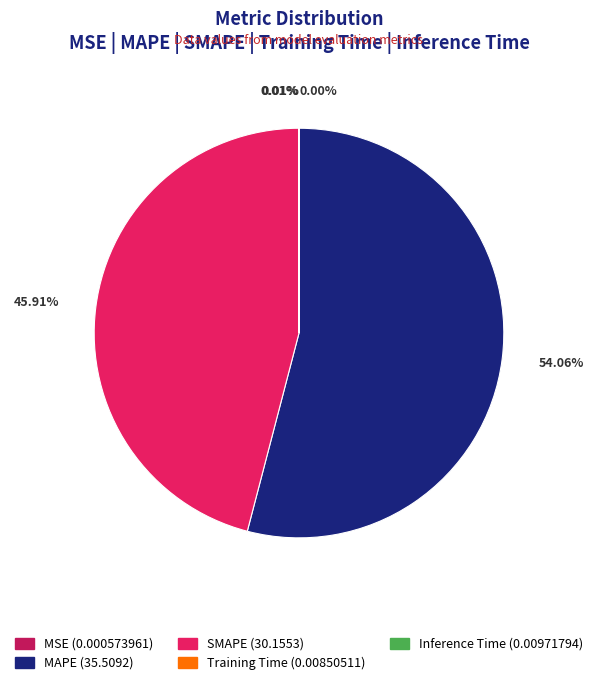

What is the smallest slice in the pie chart?

MSE